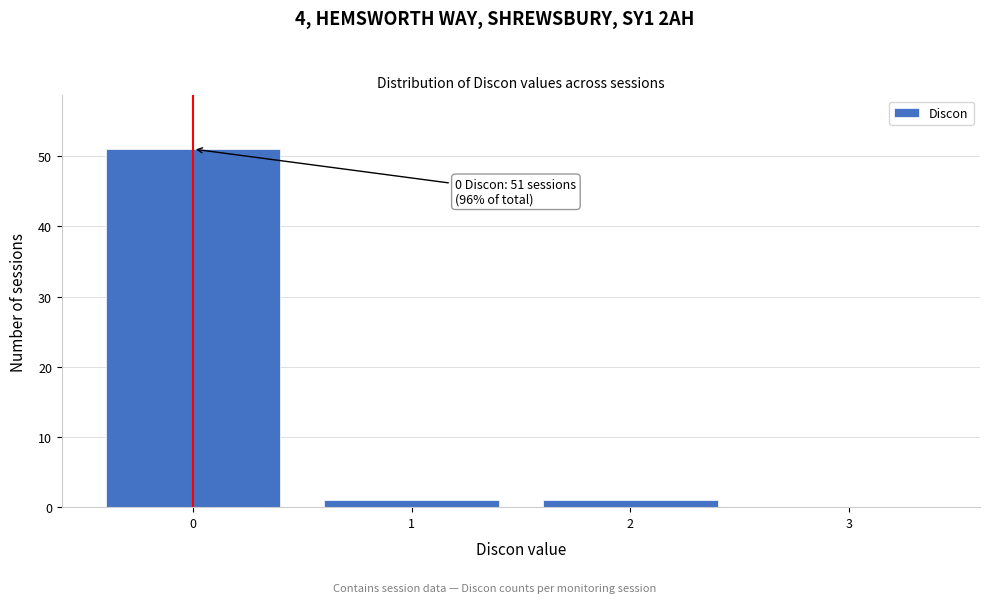

Which range on the x-axis has the tallest bar?

-0.5 to 0.5